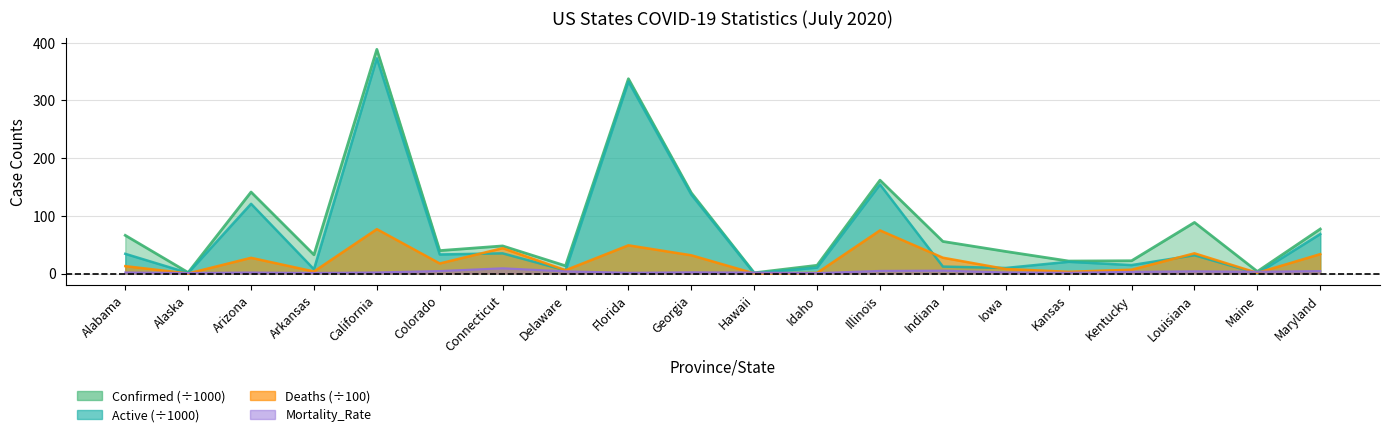

What is the total value across all series at Alaska?

4.1